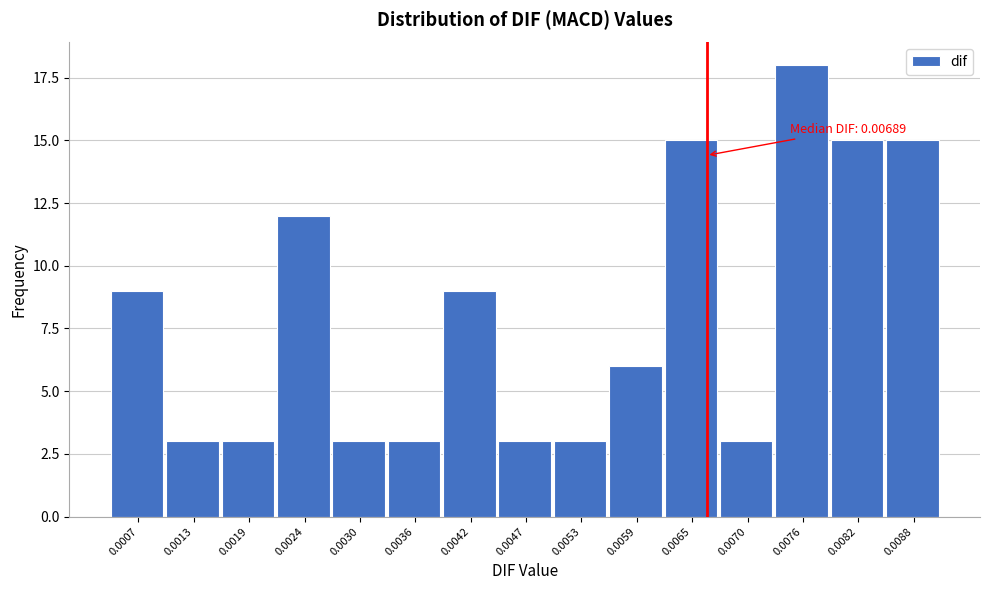

Reading left to right, transcribe all the data shown in this chart.

0.0007=9	0.0013=3	0.0019=3	0.0024=12	0.0030=3	0.0036=3	0.0042=9	0.0047=3	0.0053=3	0.0059=6	0.0065=15	0.0070=3	0.0076=18	0.0082=15	0.0088=15